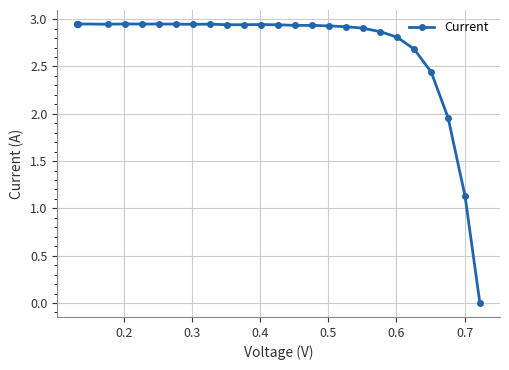

How many lines are shown in the chart?

1